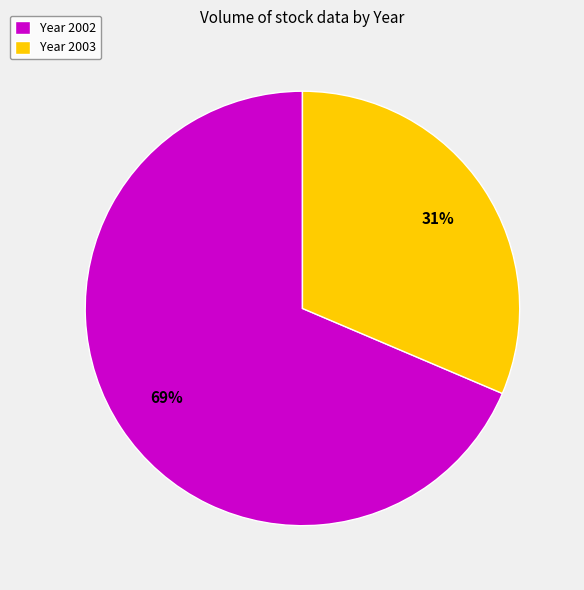

Is there a majority slice in this chart?

Yes